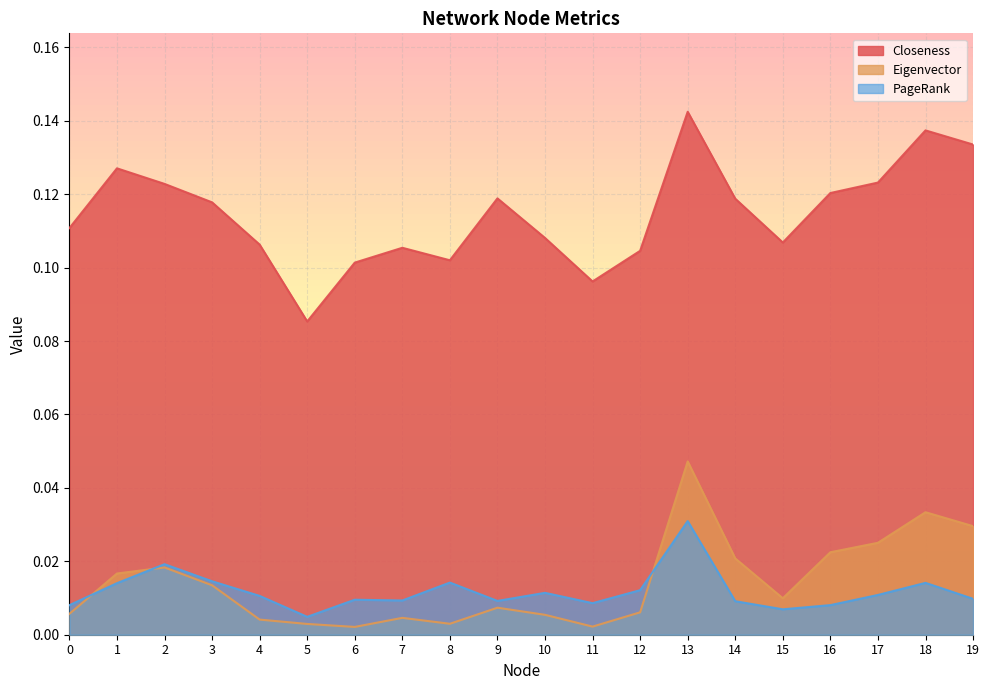

What is the average value of the Closeness series?

0.1